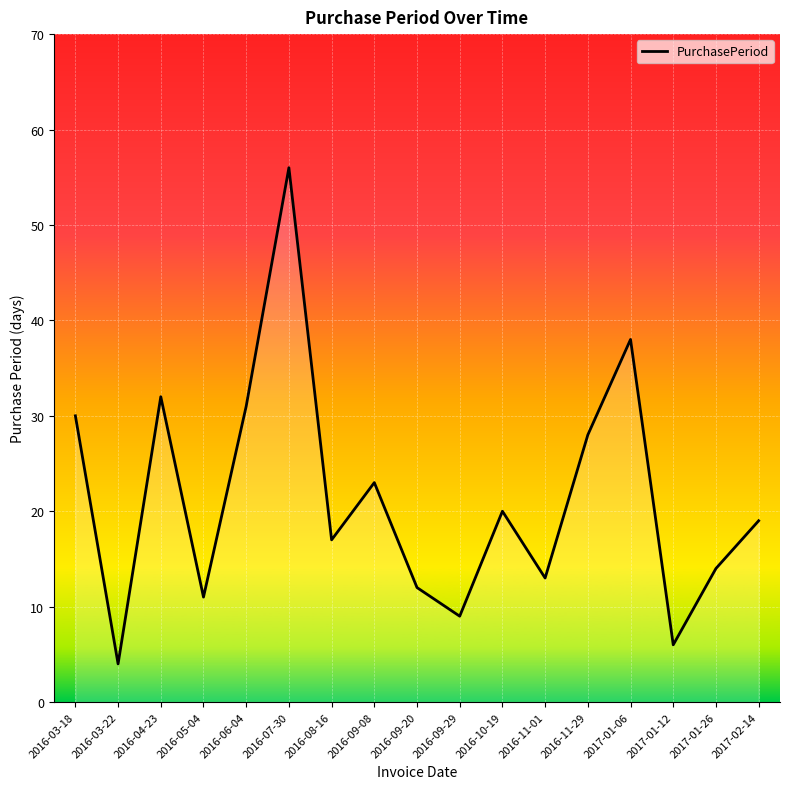

Between 2016-05-04 and 2017-02-14, which is larger?

2017-02-14